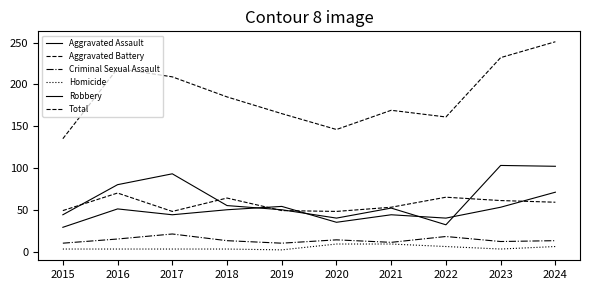

At which category does Total reach its first local peak?

2016